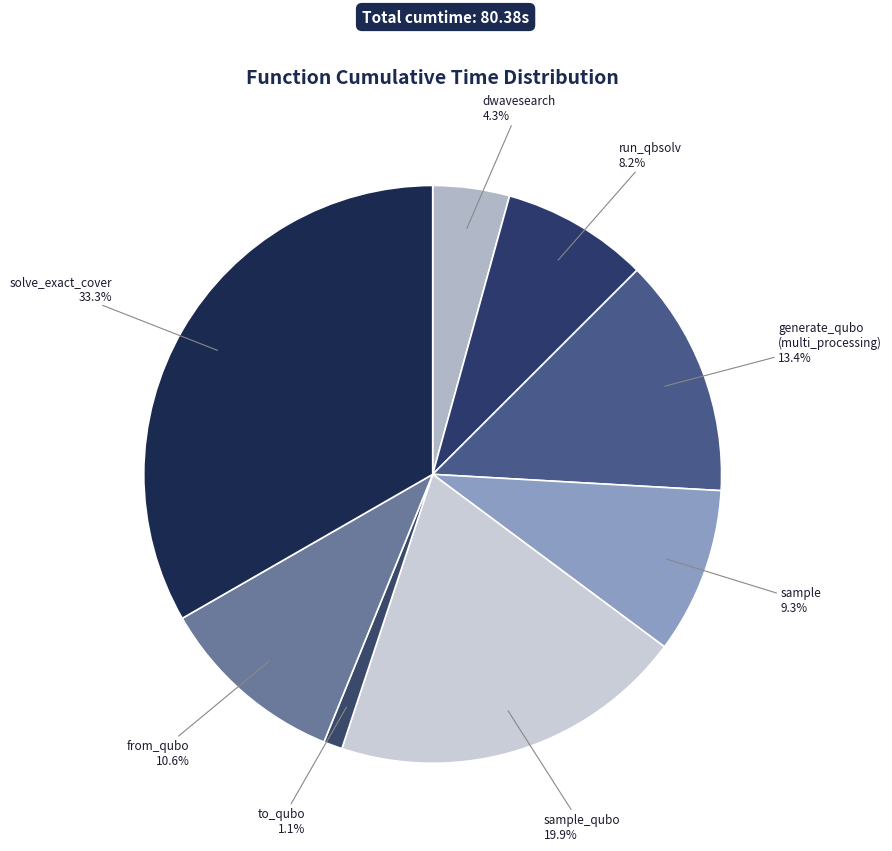

Rank the categories by value from highest to lowest.

solve_exact_cover, sample_qubo, generate_qubo (multi_processing), from_qubo, sample, run_qbsolv, dwavesearch, to_qubo